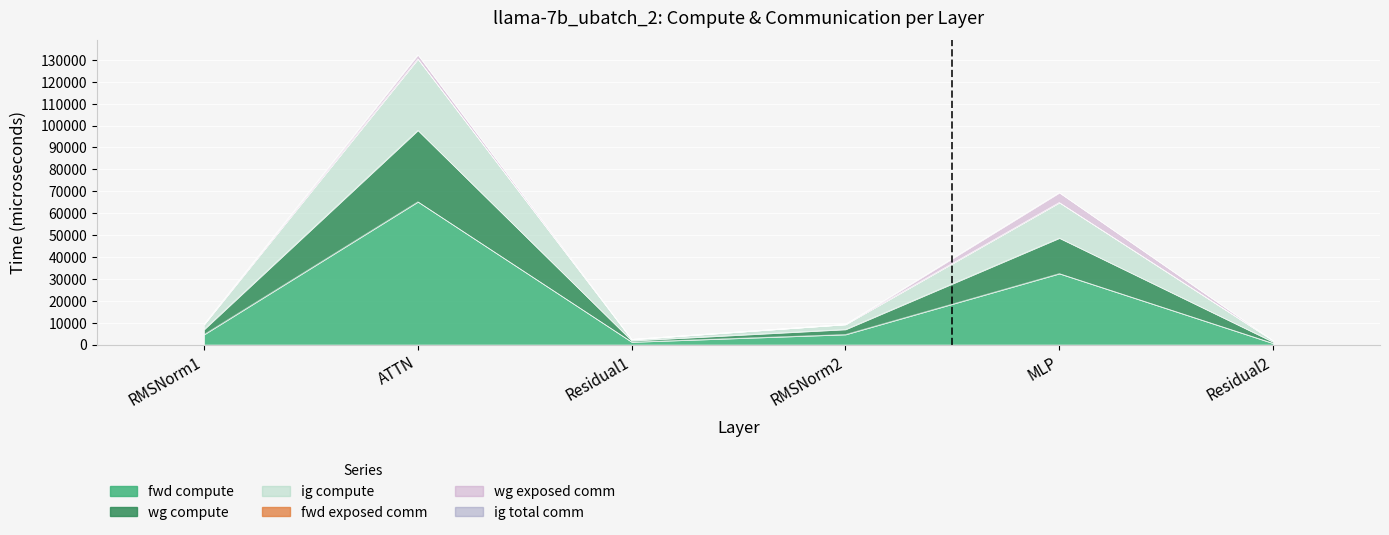

Rank the categories by wg compute value from highest to lowest.

ATTN, MLP, RMSNorm1, RMSNorm2, Residual1, Residual2